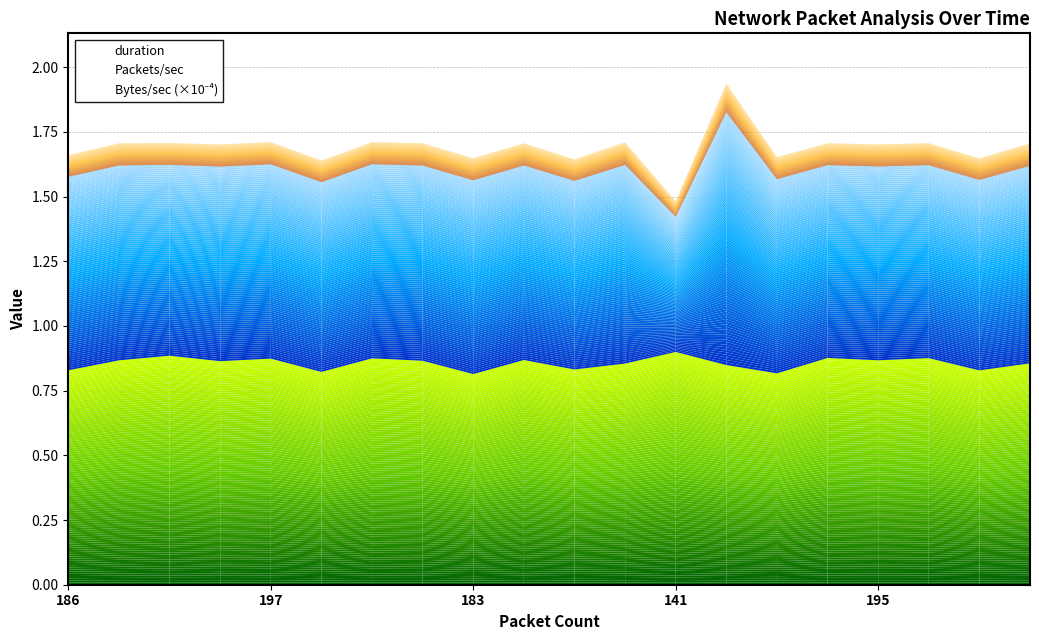

Reading left to right, list all the values displayed in this chart.

Packets/sec: 448.8	452.0	442.8	451.4	450.9	440.1	450.2	452.9	449.5	451.4	437.5	460.9	313.4	586.5	450.4	447.3	449.6	447.6	441.8	458.1
Bytes/sec: 4161181.5	4258481.4	4172272.9	4255761.9	4245387.0	4169155.6	4239092.8	4269740.5	4229021.8	4252559.0	4128418.5	4333561.9	2974407.5	5531732.5	4240505.6	4208171.7	4238875.5	4225683.8	4150345.2	4315696.5
duration: 414.5	433.6	442.6	432.0	436.9	411.3	437.6	432.8	407.1	434.2	416.0	427.4	449.8	424.5	408.6	438.2	433.7	437.9	414.2	427.9